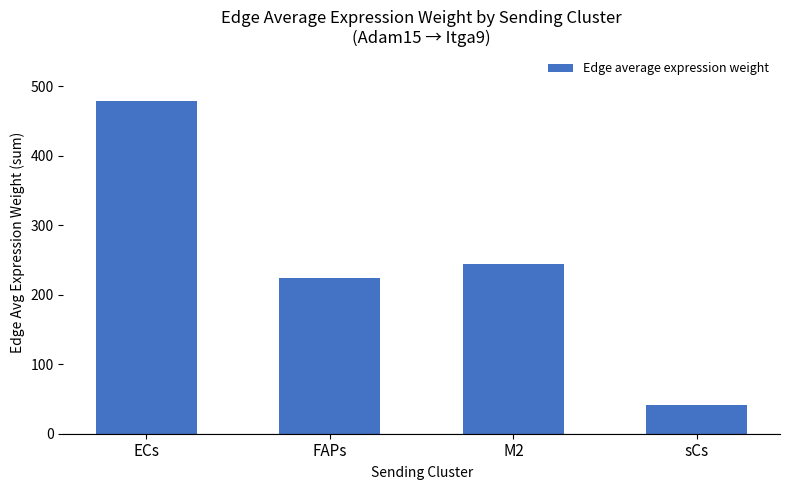

The value at sCs is 23.4. True or false?

False